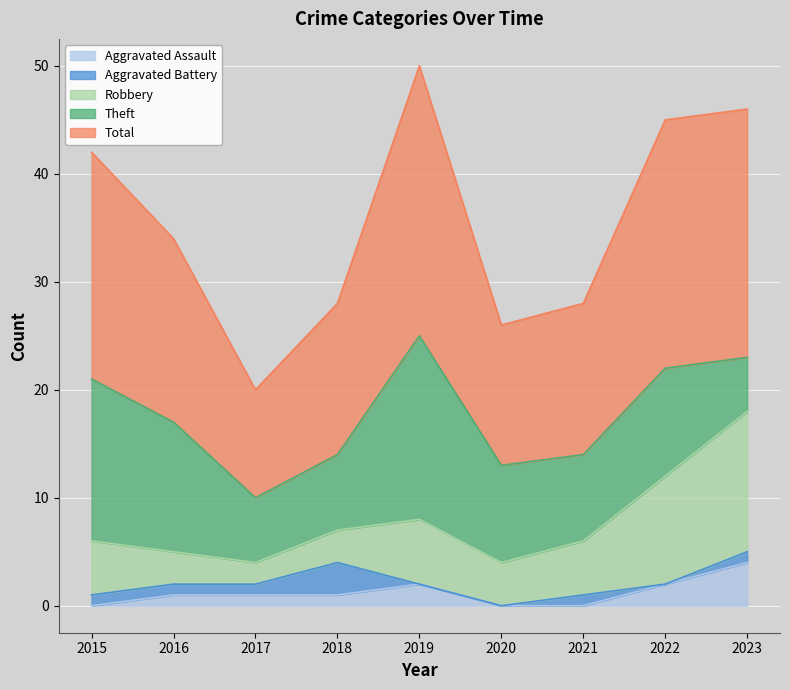

Reading left to right, list all the values displayed in this chart.

Aggravated Assault: 0	1	1	1	2	0	0	2	4
Aggravated Battery: 1	1	1	3	0	0	1	0	1
Robbery: 5	3	2	3	6	4	5	10	13
Theft: 15	12	6	7	17	9	8	10	5
Total: 21	17	10	14	25	13	14	23	23